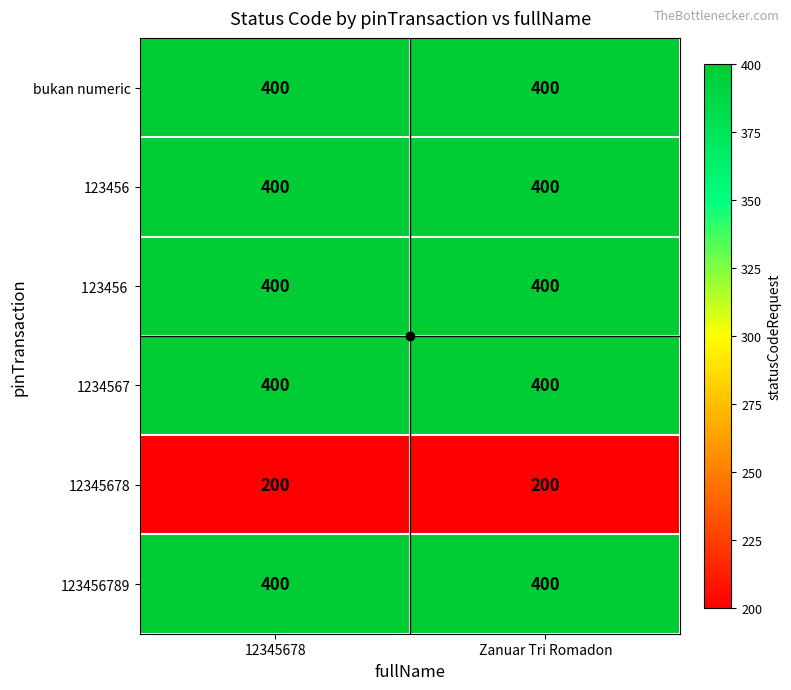

Read the 12345678 value at Zanuar Tri Romadon.

200